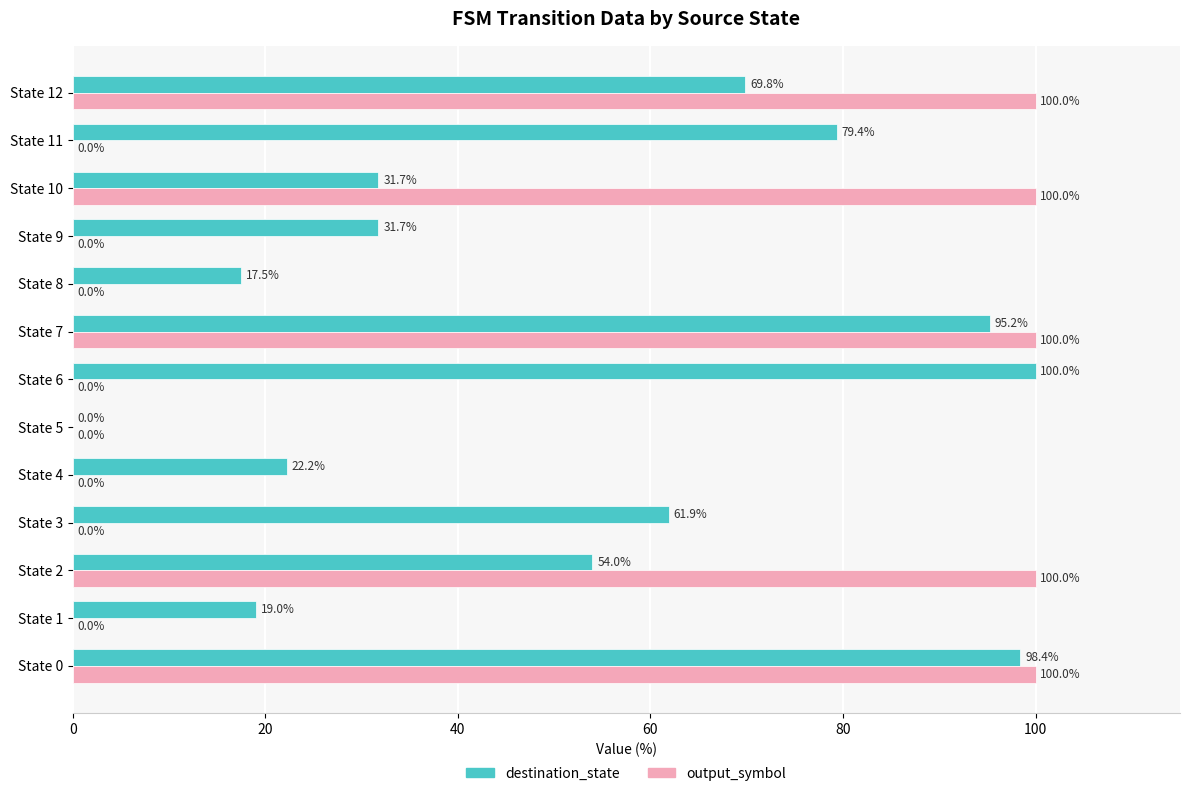

How many distinct data groups are displayed?

2